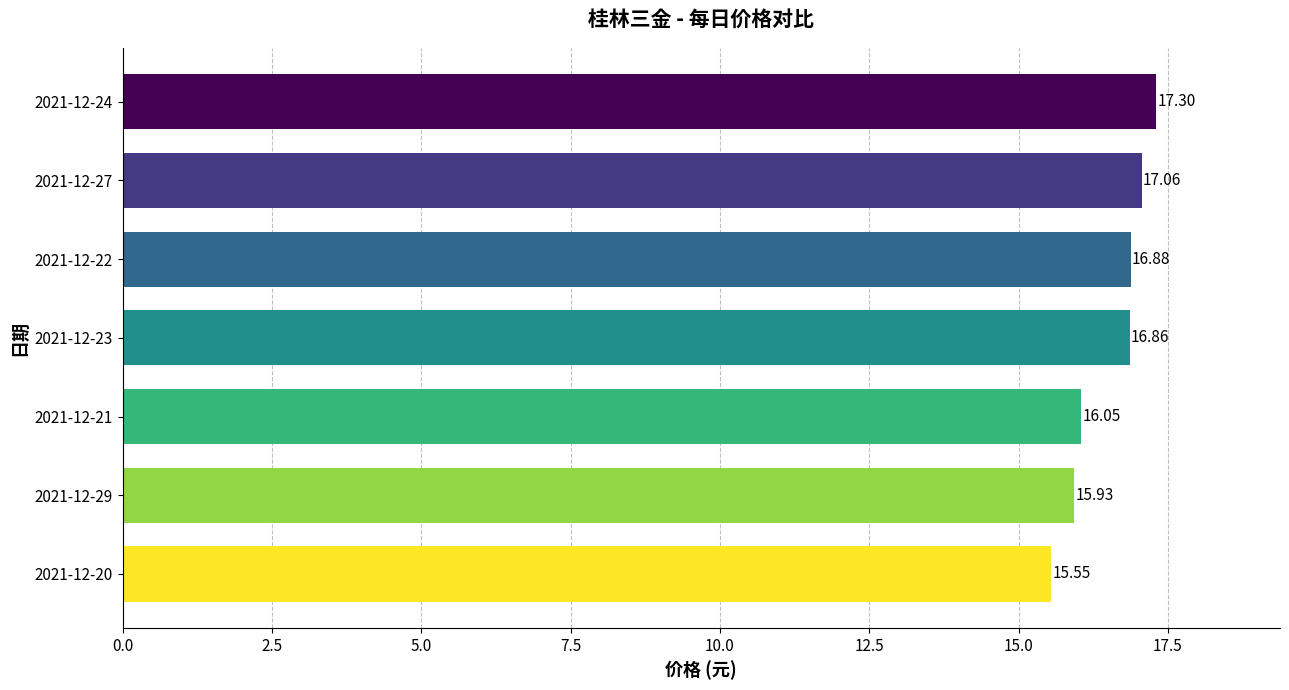

What is the sum of the values at 2021-12-29 and 2021-12-23?

32.8